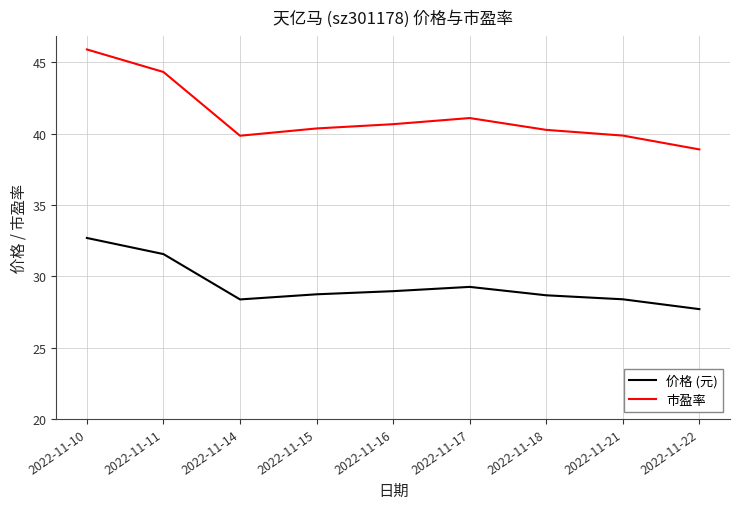

What is the highest value of the 价格 (元) series?

32.7